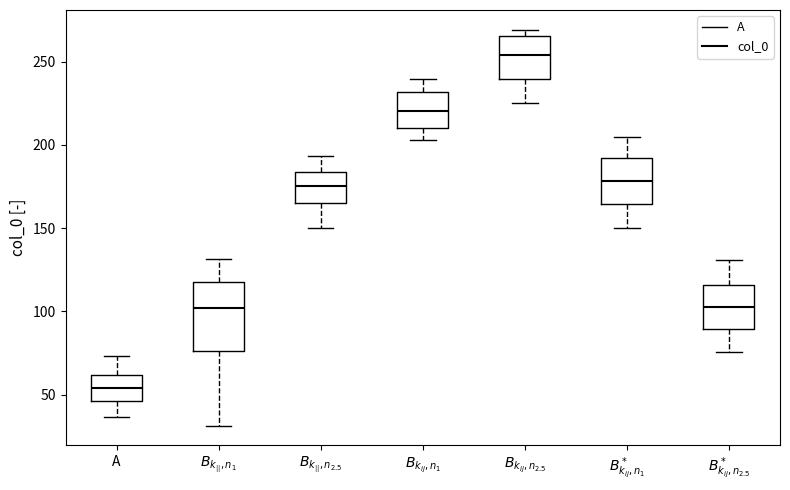

Which box's median line is the lowest?

A